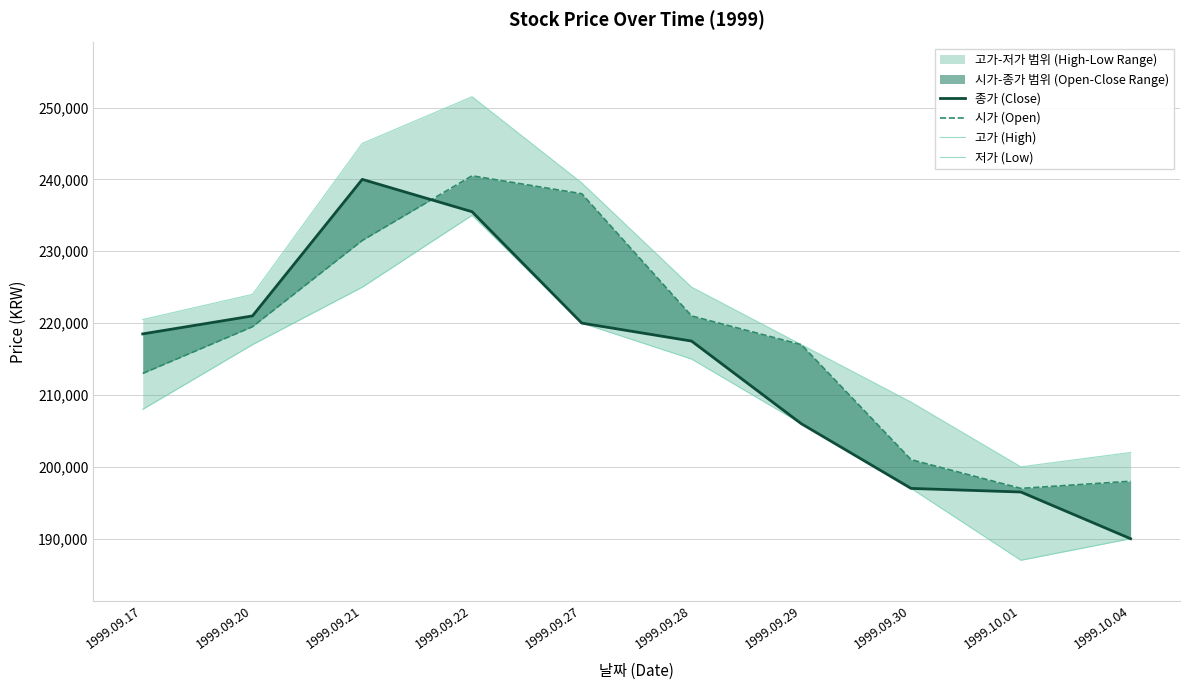

What position from the left is 1999.10.04?

10